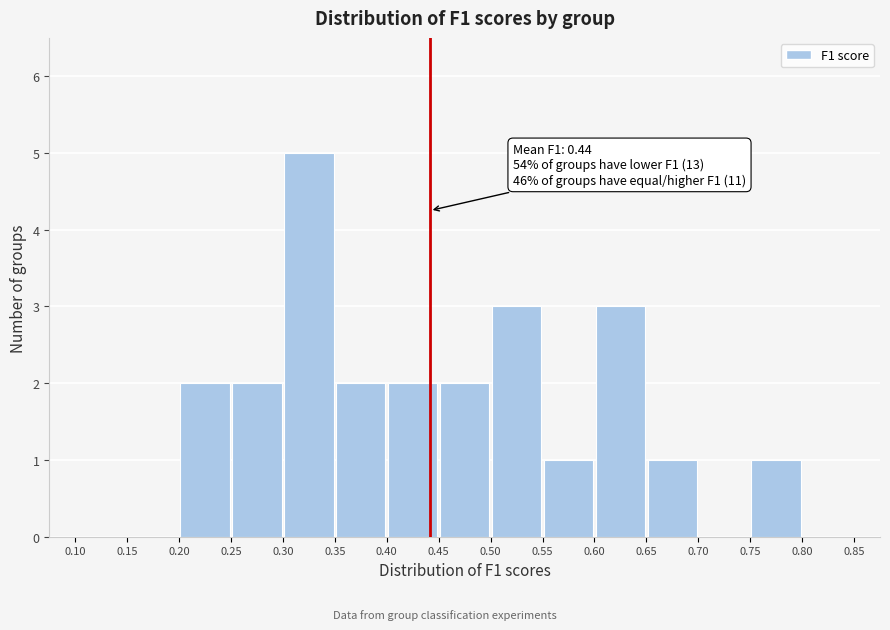

Which range on the x-axis has the tallest bar?

0.30 to 0.35